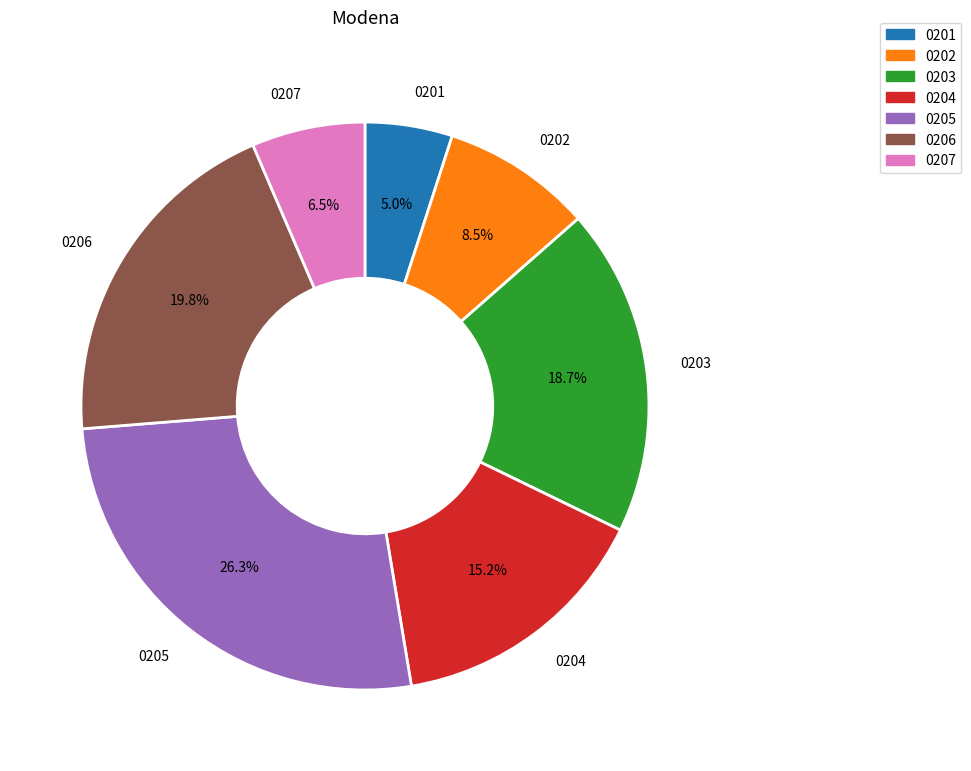

Is there any slice that represents more than half of the pie?

No